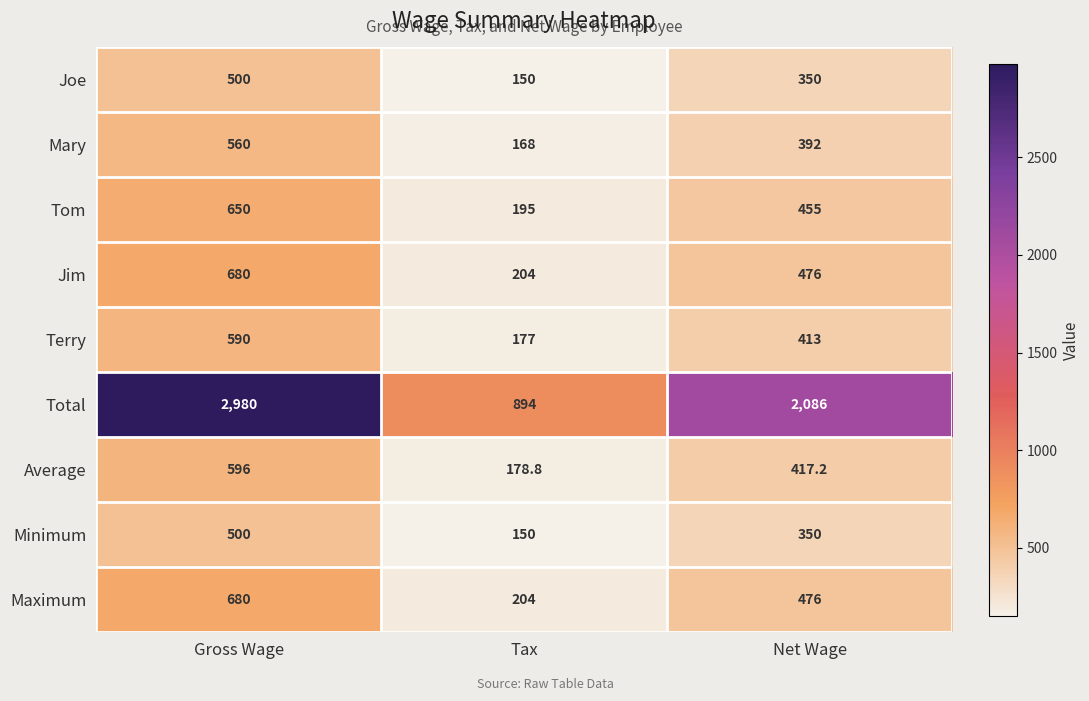

Reading left to right, transcribe all the data shown in this chart.

Joe: 500.0	150.0	350.0
Mary: 560.0	168.0	392.0
Tom: 650.0	195.0	455.0
Jim: 680.0	204.0	476.0
Terry: 590.0	177.0	413.0
Total: 2980.0	894.0	2086.0
Average: 596.0	178.8	417.2
Minimum: 500.0	150.0	350.0
Maximum: 680.0	204.0	476.0